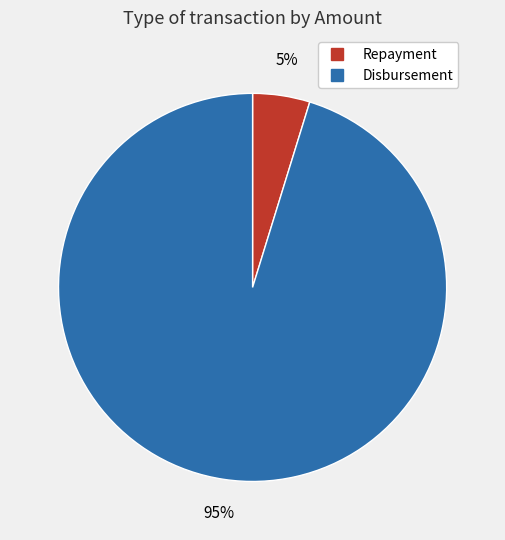

Is there any slice that represents more than half of the pie?

Yes